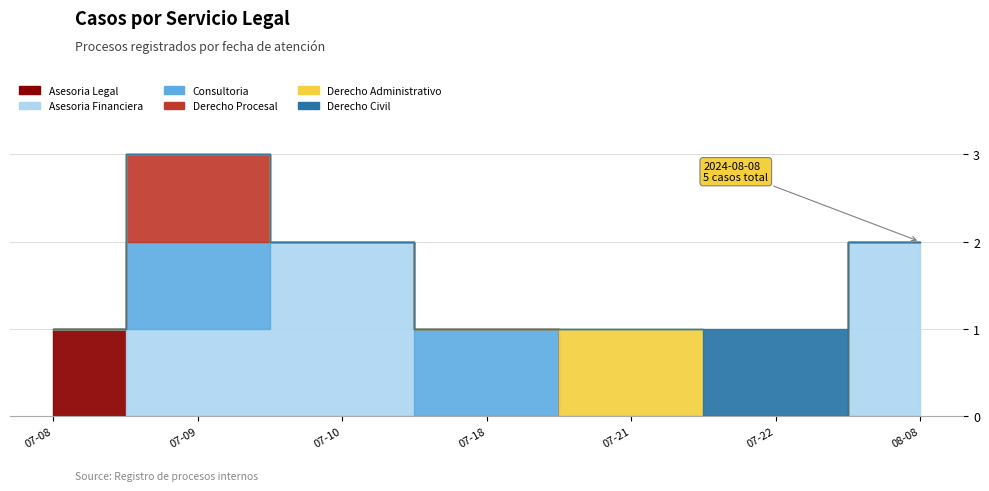

What is the difference between the maximum and minimum values in the Derecho Administrativo series?

1